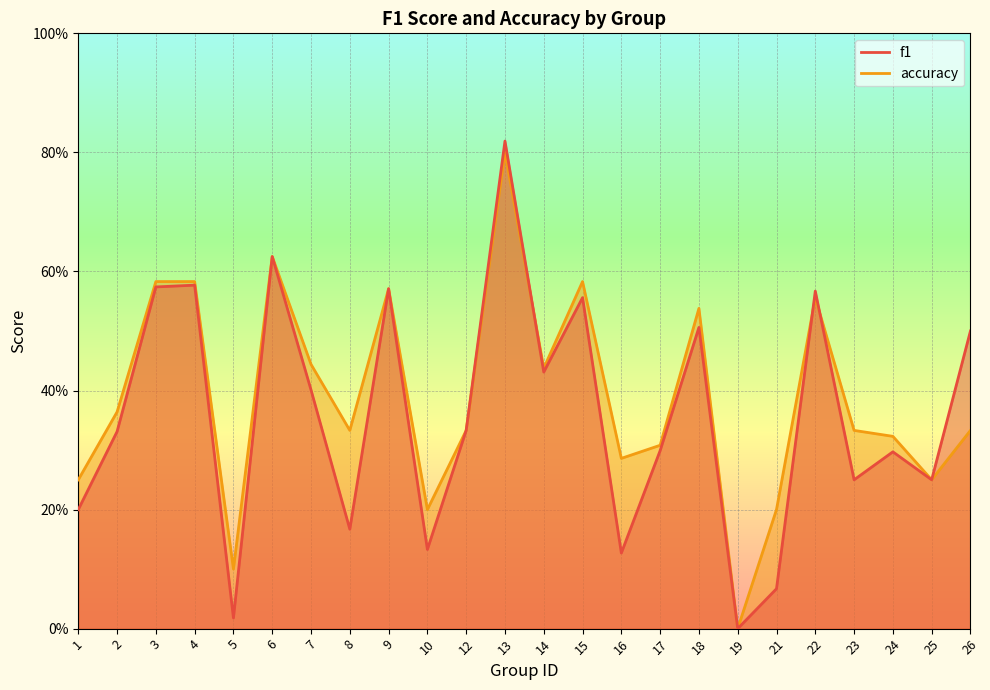

Does the chart display data point markers on the line(s)?

No